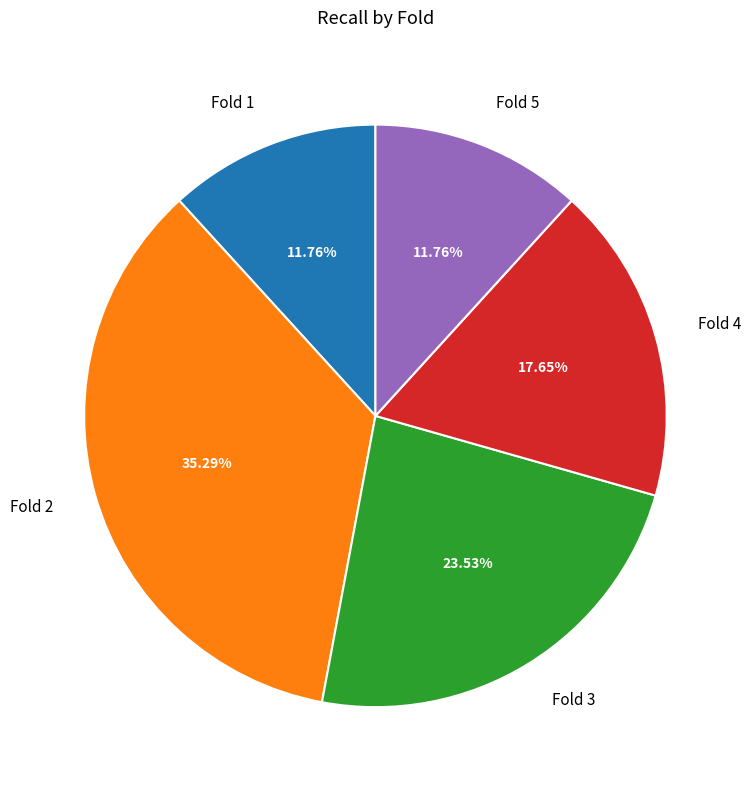

Do Fold 1 and Fold 2 together represent more than half of the pie?

No